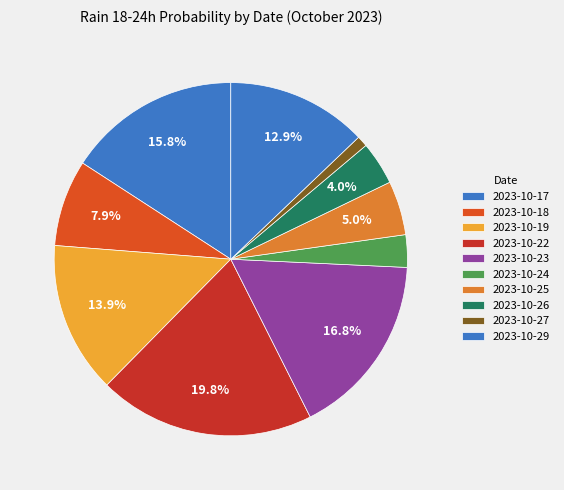

Count the number of slices in the pie.

10